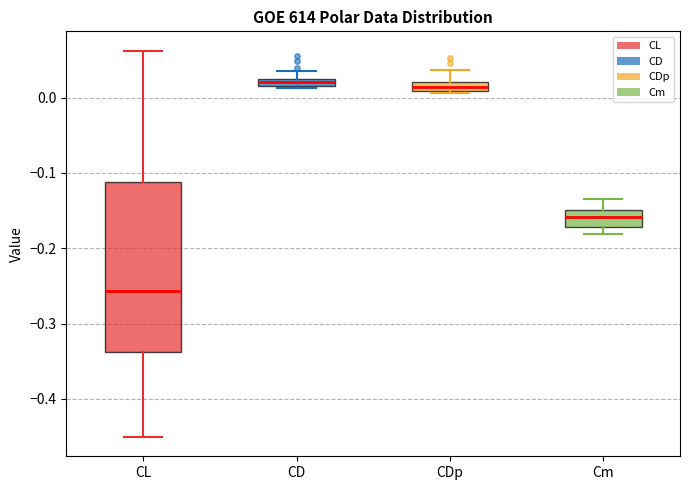

Comparing the boxes themselves (not the whiskers), which one is the tallest?

CL